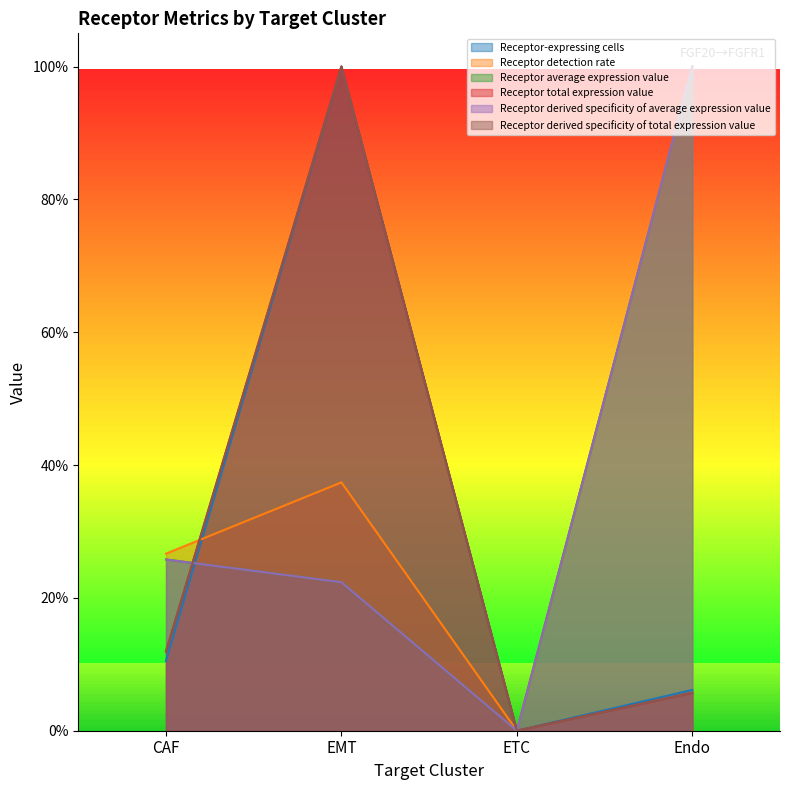

At Endo, list the series in order from largest to smallest.

Receptor detection rate, Receptor average expression value, Receptor derived specificity of average expression value, Receptor-expressing cells, Receptor derived specificity of total expression value, Receptor total expression value